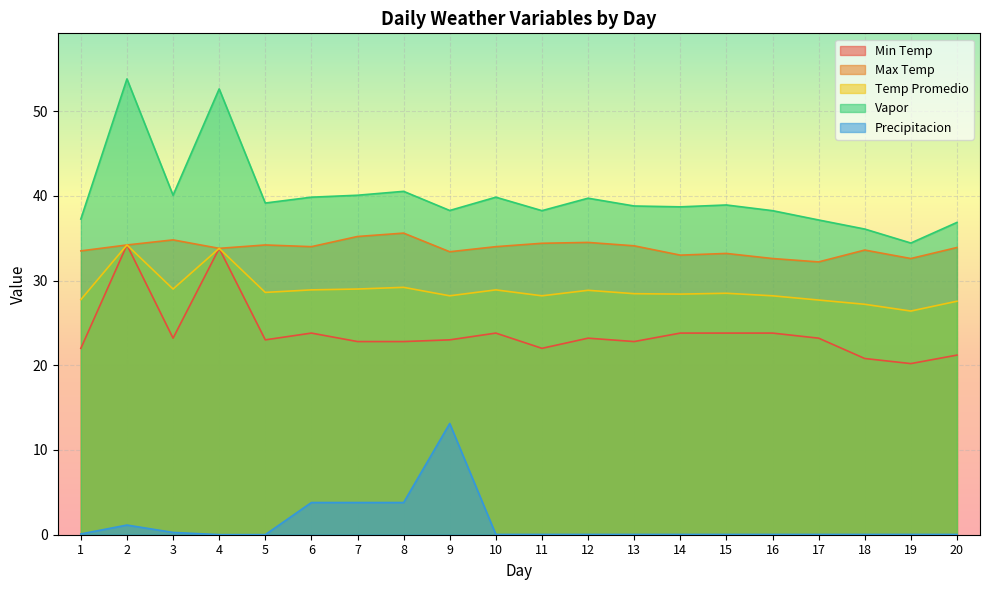

Rank the categories by Min Temp value from lowest to highest.

19, 18, 20, 1, 11, 7, 8, 13, 5, 9, 3, 12, 17, 6, 10, 14, 15, 16, 4, 2